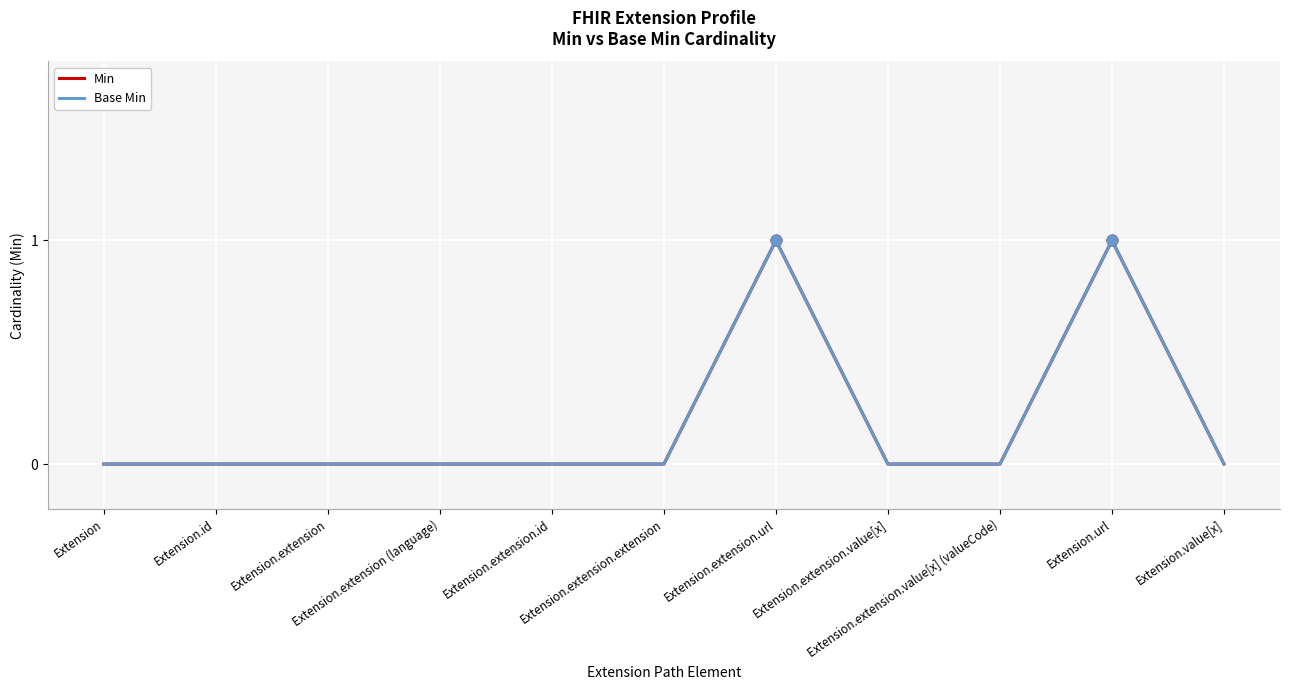

Is this an area chart (filled region under the line)?

No